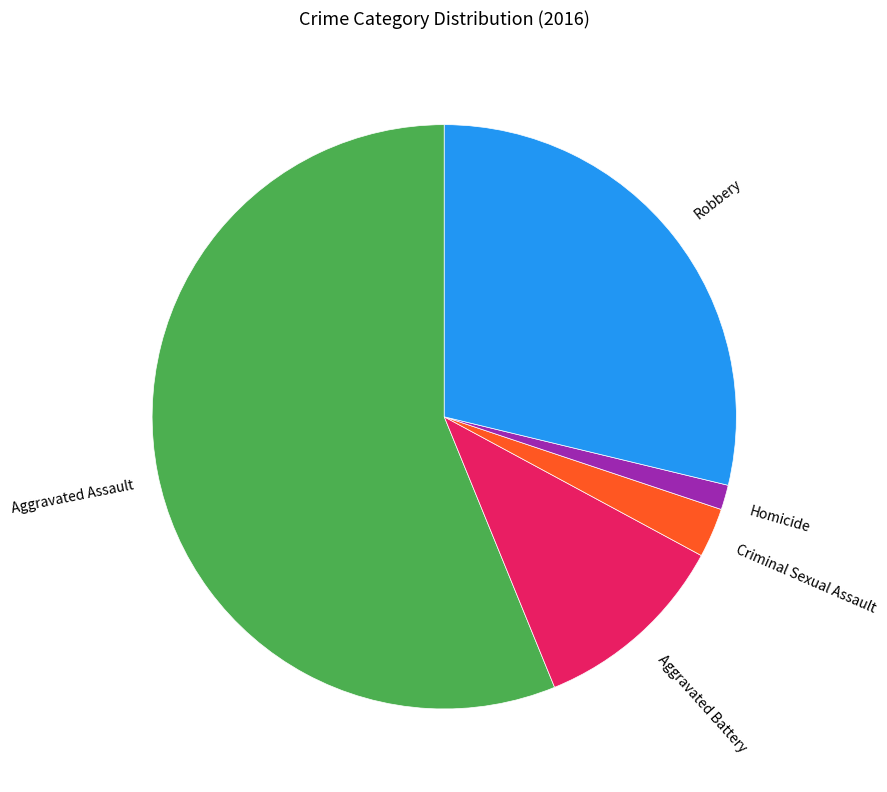

Do Criminal Sexual Assault and Robbery together represent more than half of the pie?

No